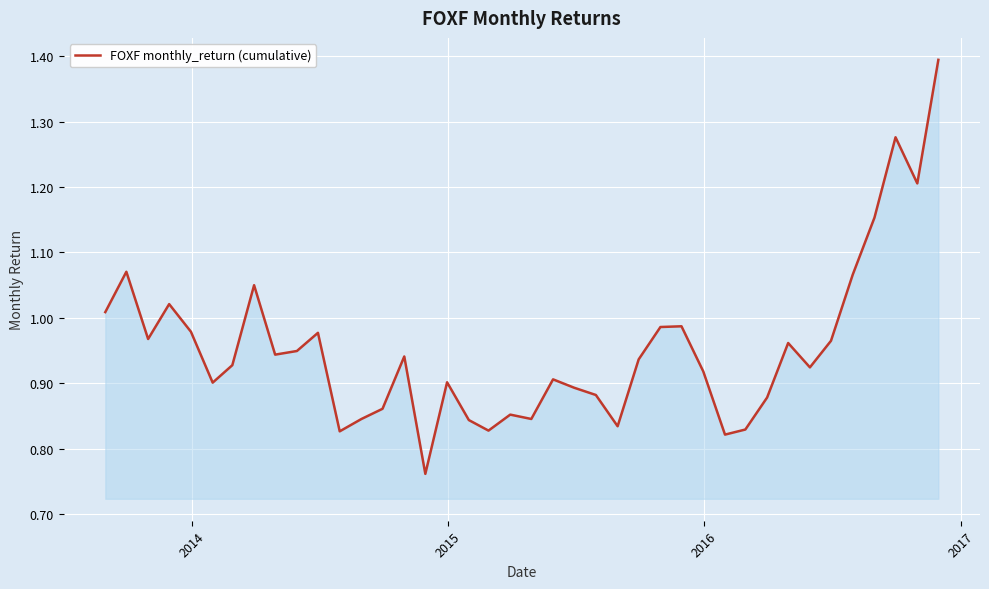

What is the difference between the maximum and minimum values?

0.6